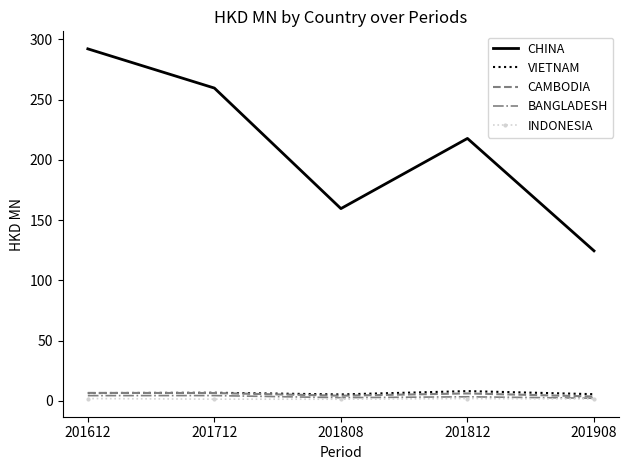

True or false: VIETNAM and CHINA cross at least once.

False